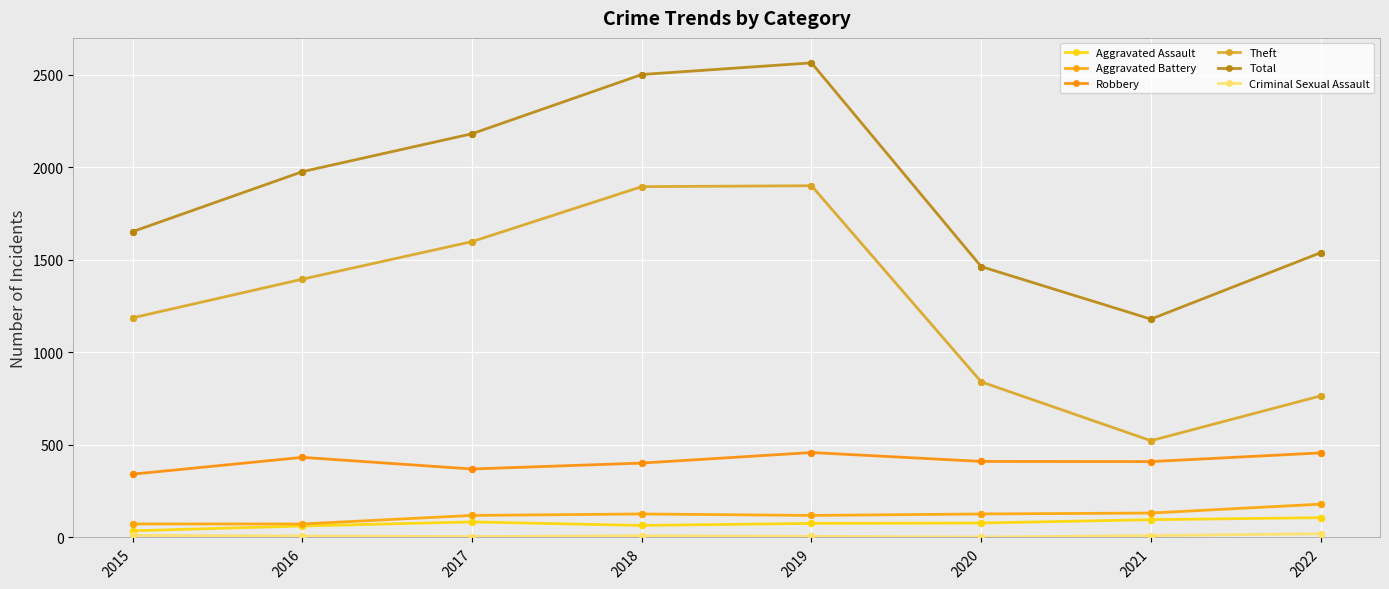

What is the total value across all series at 2022?

3068